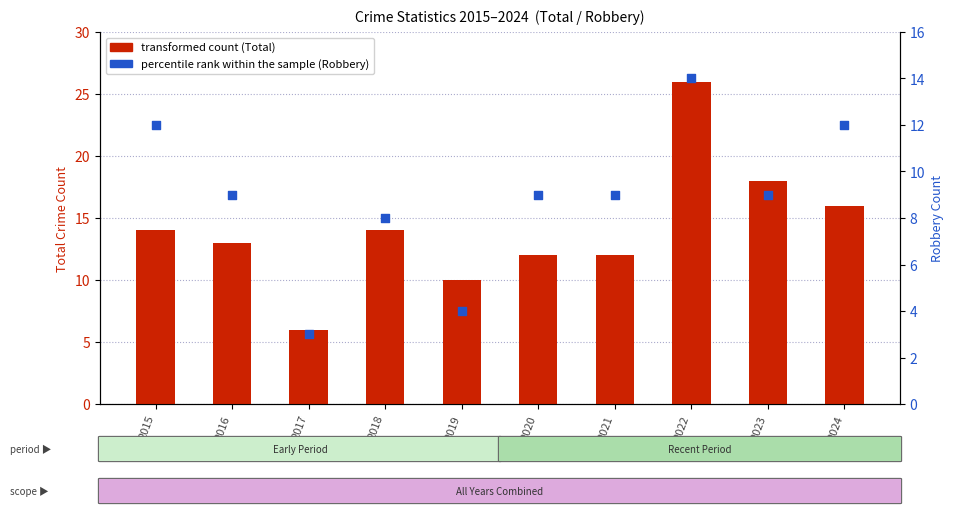

Which series reaches the maximum Y coordinate?

transformed count